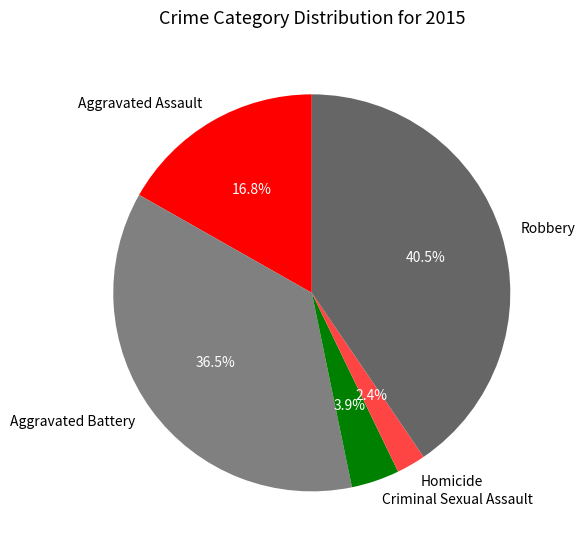

How many slices are in this pie chart?

5